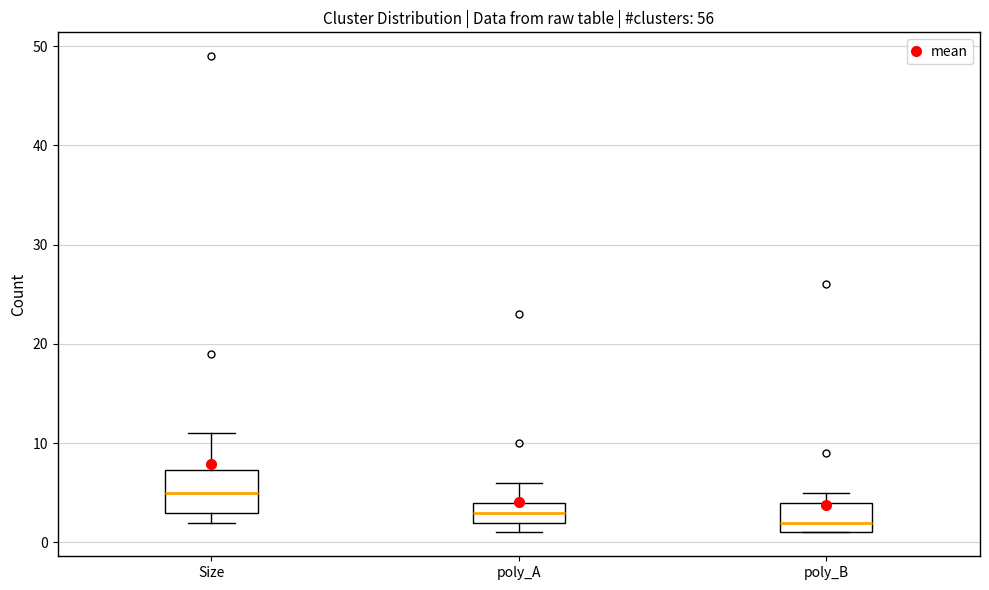

Which box's median line is the lowest?

poly_B